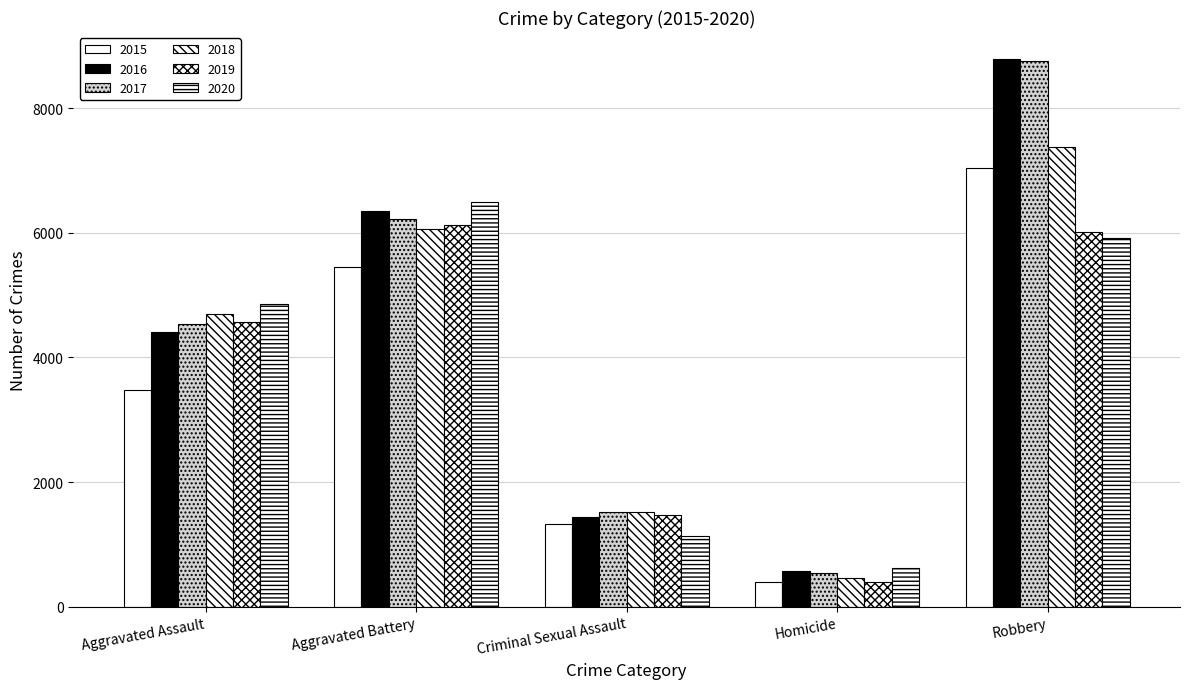

What is the average value of the 2018 series?

4021